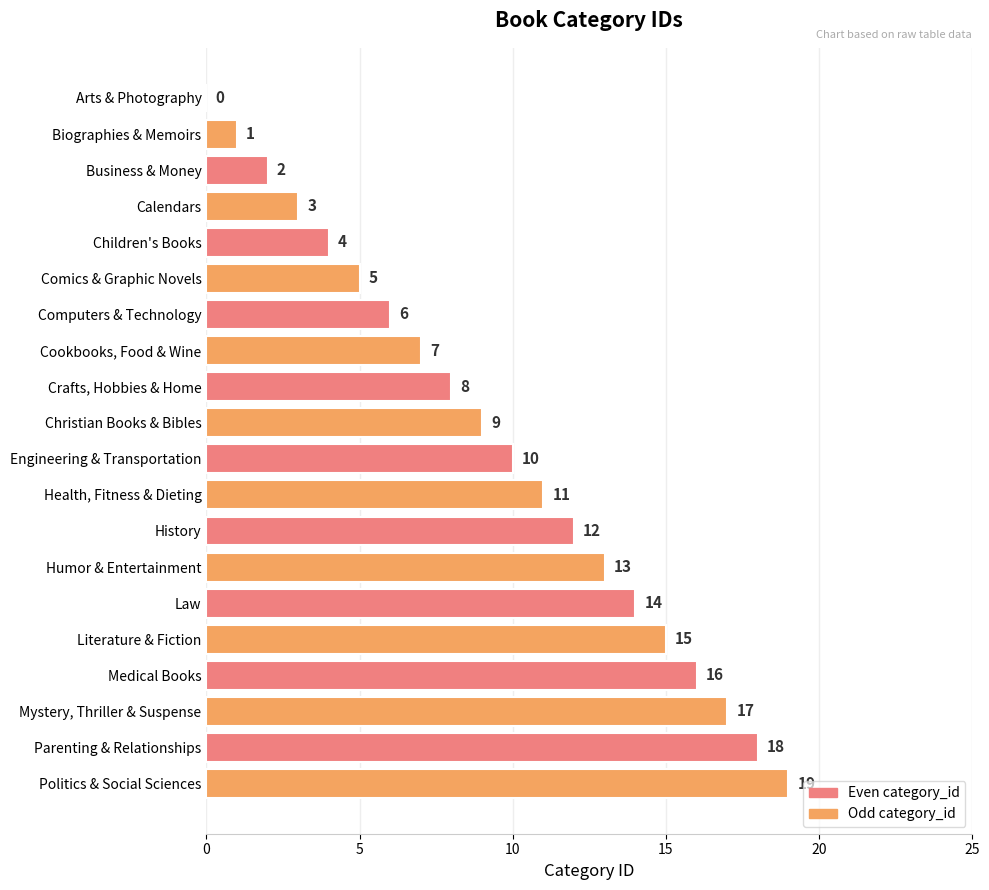

Which has a higher value, Medical Books or Christian Books & Bibles?

Medical Books